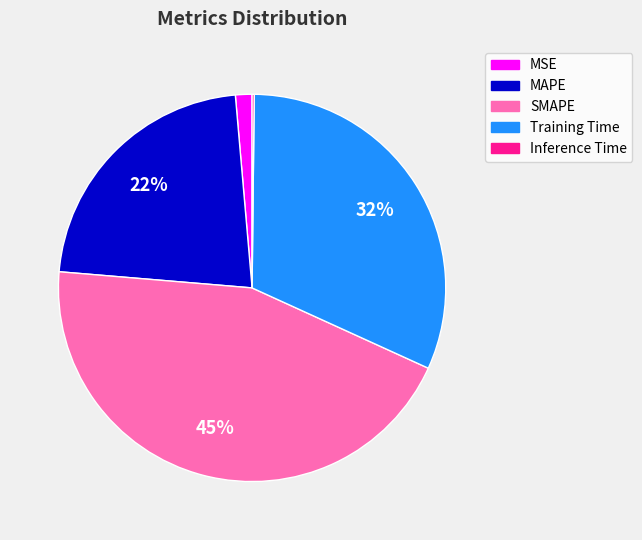

What is the largest slice in the pie chart?

SMAPE